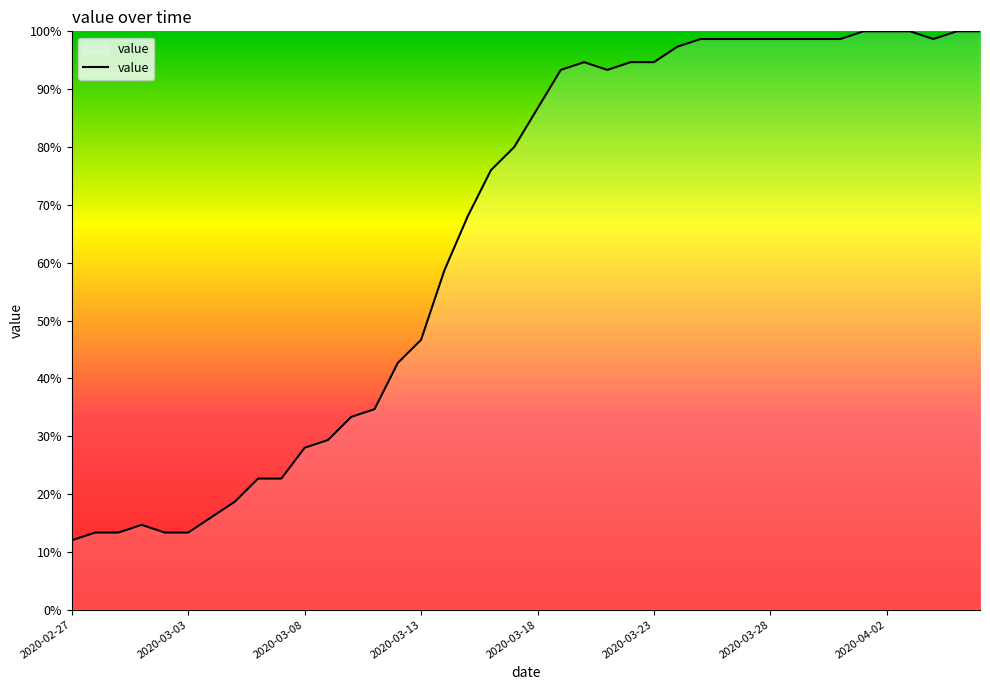

What is the difference between the maximum and minimum values?

88.0